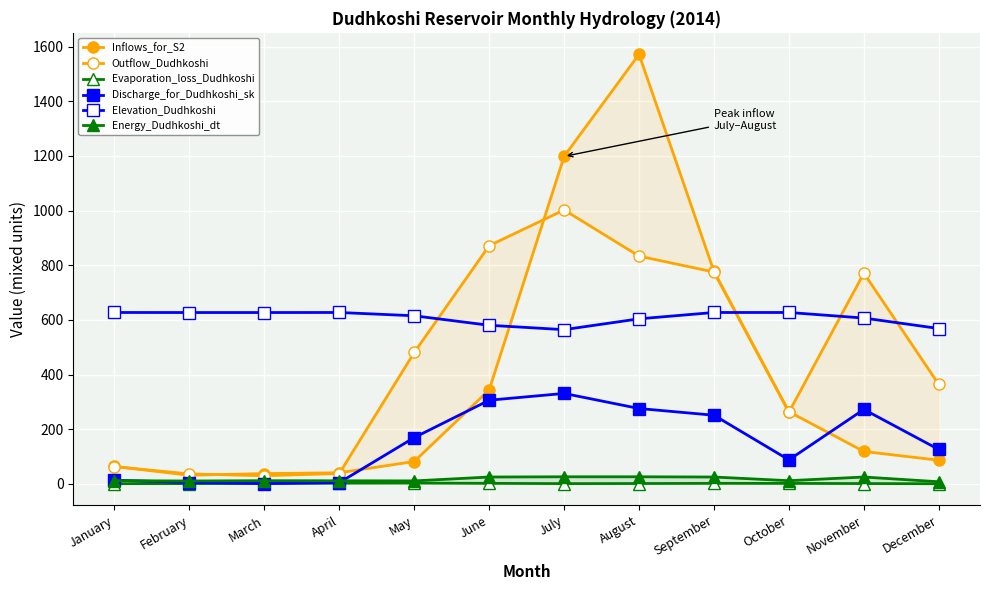

At December, list the series in order from largest to smallest.

Elevation_Dudhkoshi, Outflow_Dudhkoshi, Discharge_for_Dudhkoshi_sk, Inflows_for_S2, Energy_Dudhkoshi_dt, Evaporation_loss_Dudhkoshi